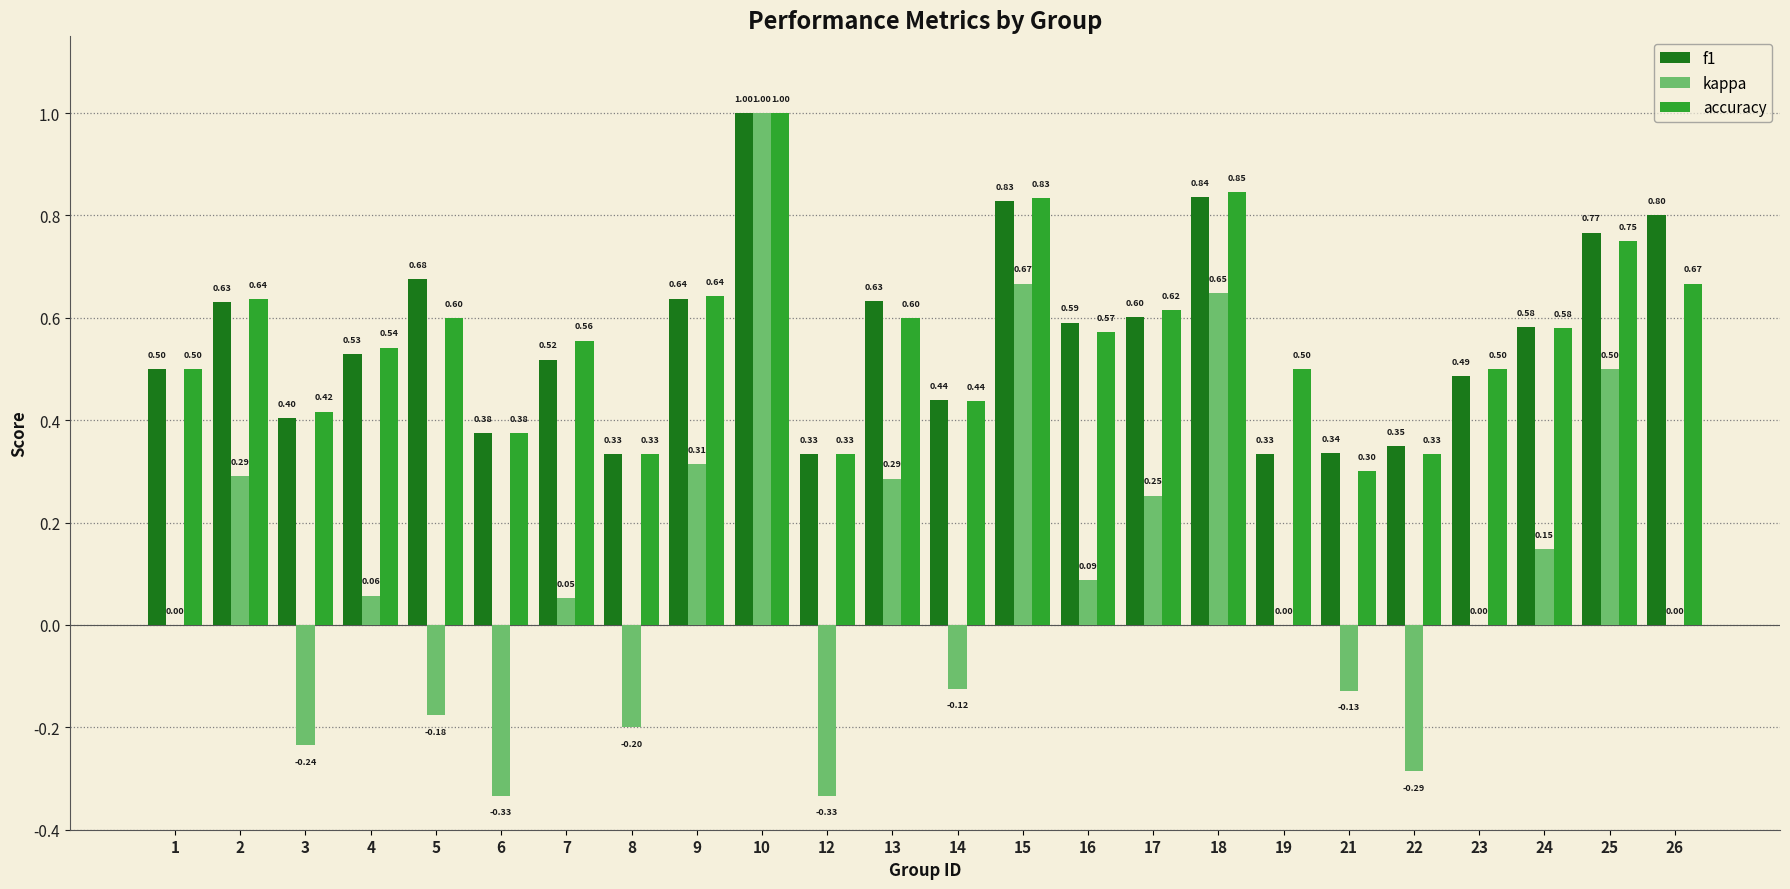

What is the sum of all accuracy values?

13.5